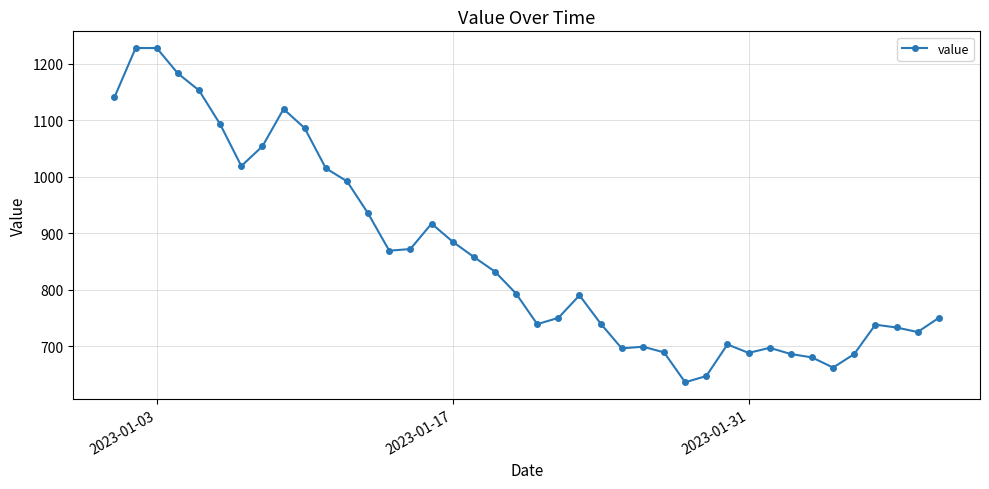

What is the value of the 15th point from the left?

872